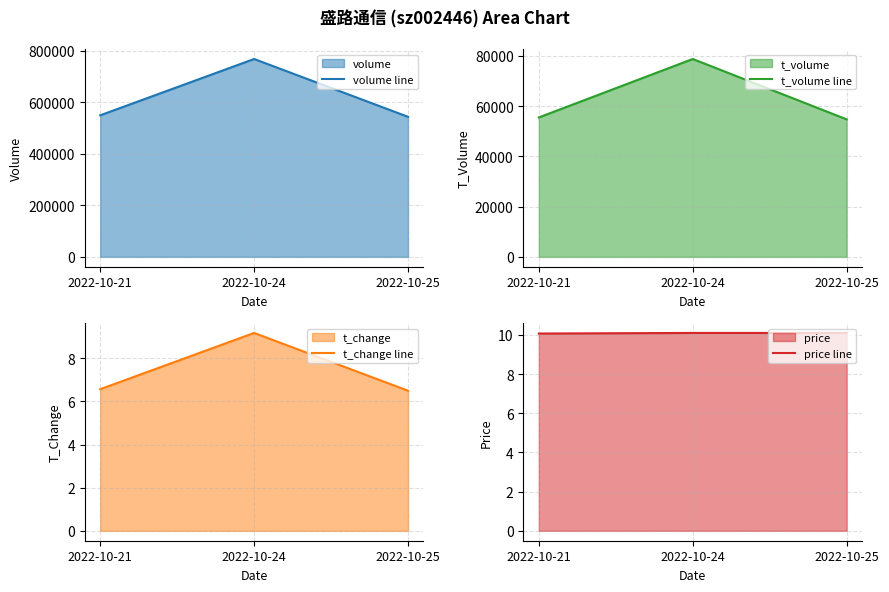

Which series has the largest total across all categories?

volume line